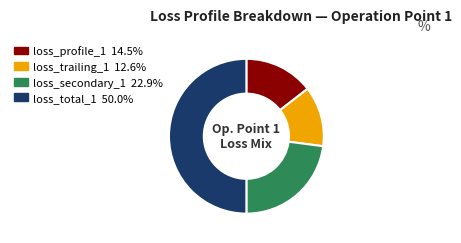

Is loss_trailing_1 12.6% the majority of the pie?

No